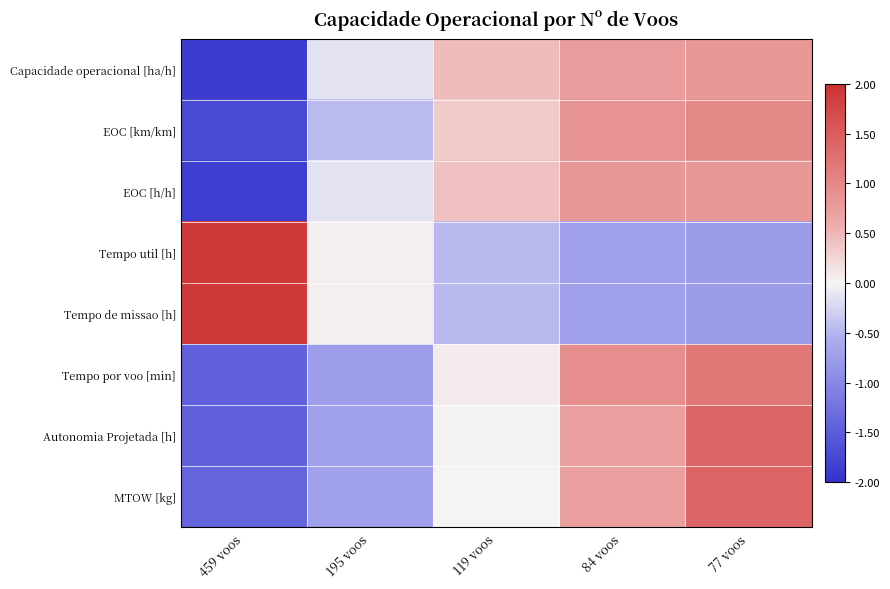

At 77 voos, list the series in order from largest to smallest.

MTOW [kg], Autonomia Projetada [h], Tempo por voo [min], EOC [km/km], Capacidade operacional [ha/h], EOC [h/h], Tempo util [h], Tempo de missao [h]